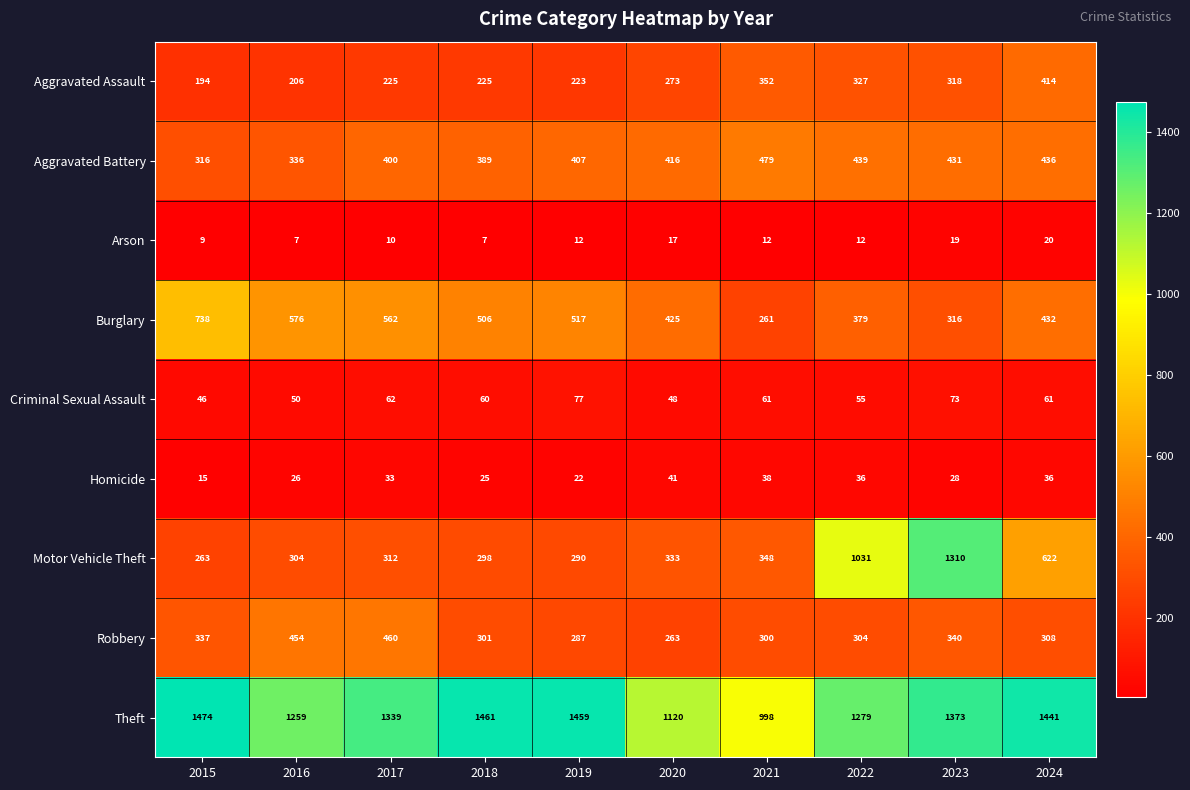

What value does the Robbery series have at 2018, to the nearest 10?

300